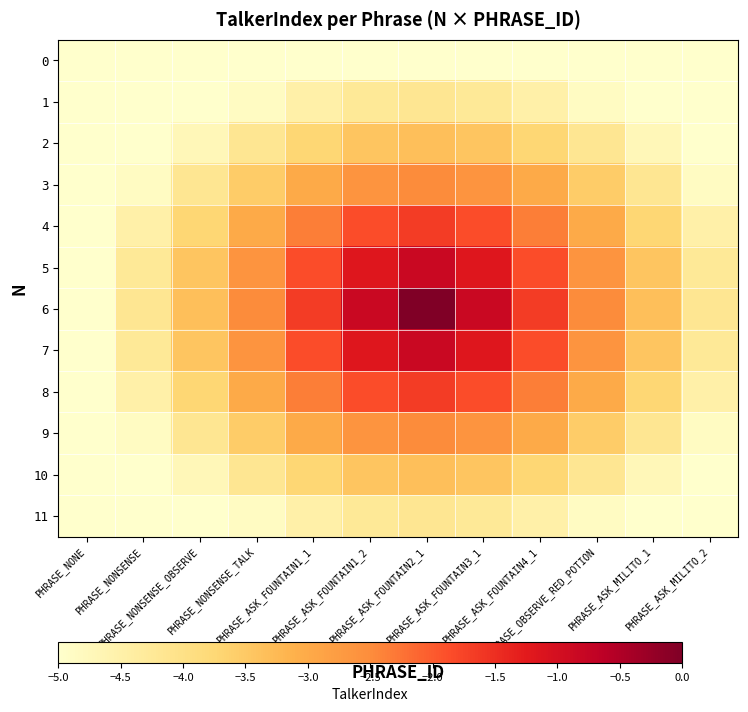

Reading left to right, extract all data points from this chart.

0: PHRASE_NONE=-7.1	PHRASE_NONSENSE=-6.5	PHRASE_NONSENSE_OBSERVE=-6.0	PHRASE_NONSENSE_TALK=-5.6	PHRASE_ASK_FOUNTAIN1_1=-5.3	PHRASE_ASK_FOUNTAIN1_2=-5.1	PHRASE_ASK_FOUNTAIN2_1=-5.0	PHRASE_ASK_FOUNTAIN3_1=-5.1	PHRASE_ASK_FOUNTAIN4_1=-5.3	PHRASE_OBSERVE_RED_POTION=-5.6	PHRASE_ASK_MILITO_1=-6.0	PHRASE_ASK_MILITO_2=-6.5
1: PHRASE_NONE=-6.5	PHRASE_NONSENSE=-5.9	PHRASE_NONSENSE_OBSERVE=-5.3	PHRASE_NONSENSE_TALK=-4.9	PHRASE_ASK_FOUNTAIN1_1=-4.5	PHRASE_ASK_FOUNTAIN1_2=-4.2	PHRASE_ASK_FOUNTAIN2_1=-4.2	PHRASE_ASK_FOUNTAIN3_1=-4.2	PHRASE_ASK_FOUNTAIN4_1=-4.5	PHRASE_OBSERVE_RED_POTION=-4.9	PHRASE_ASK_MILITO_1=-5.3	PHRASE_ASK_MILITO_2=-5.9
2: PHRASE_NONE=-6.0	PHRASE_NONSENSE=-5.3	PHRASE_NONSENSE_OBSERVE=-4.7	PHRASE_NONSENSE_TALK=-4.2	PHRASE_ASK_FOUNTAIN1_1=-3.7	PHRASE_ASK_FOUNTAIN1_2=-3.4	PHRASE_ASK_FOUNTAIN2_1=-3.3	PHRASE_ASK_FOUNTAIN3_1=-3.4	PHRASE_ASK_FOUNTAIN4_1=-3.7	PHRASE_OBSERVE_RED_POTION=-4.2	PHRASE_ASK_MILITO_1=-4.7	PHRASE_ASK_MILITO_2=-5.3
3: PHRASE_NONE=-5.6	PHRASE_NONSENSE=-4.9	PHRASE_NONSENSE_OBSERVE=-4.2	PHRASE_NONSENSE_TALK=-3.5	PHRASE_ASK_FOUNTAIN1_1=-3.0	PHRASE_ASK_FOUNTAIN1_2=-2.6	PHRASE_ASK_FOUNTAIN2_1=-2.5	PHRASE_ASK_FOUNTAIN3_1=-2.6	PHRASE_ASK_FOUNTAIN4_1=-3.0	PHRASE_OBSERVE_RED_POTION=-3.5	PHRASE_ASK_MILITO_1=-4.2	PHRASE_ASK_MILITO_2=-4.9
4: PHRASE_NONE=-5.3	PHRASE_NONSENSE=-4.5	PHRASE_NONSENSE_OBSERVE=-3.7	PHRASE_NONSENSE_TALK=-3.0	PHRASE_ASK_FOUNTAIN1_1=-2.4	PHRASE_ASK_FOUNTAIN1_2=-1.9	PHRASE_ASK_FOUNTAIN2_1=-1.7	PHRASE_ASK_FOUNTAIN3_1=-1.9	PHRASE_ASK_FOUNTAIN4_1=-2.4	PHRASE_OBSERVE_RED_POTION=-3.0	PHRASE_ASK_MILITO_1=-3.7	PHRASE_ASK_MILITO_2=-4.5
5: PHRASE_NONE=-5.1	PHRASE_NONSENSE=-4.2	PHRASE_NONSENSE_OBSERVE=-3.4	PHRASE_NONSENSE_TALK=-2.6	PHRASE_ASK_FOUNTAIN1_1=-1.9	PHRASE_ASK_FOUNTAIN1_2=-1.2	PHRASE_ASK_FOUNTAIN2_1=-0.8	PHRASE_ASK_FOUNTAIN3_1=-1.2	PHRASE_ASK_FOUNTAIN4_1=-1.9	PHRASE_OBSERVE_RED_POTION=-2.6	PHRASE_ASK_MILITO_1=-3.4	PHRASE_ASK_MILITO_2=-4.2
6: PHRASE_NONE=-5.0	PHRASE_NONSENSE=-4.2	PHRASE_NONSENSE_OBSERVE=-3.3	PHRASE_NONSENSE_TALK=-2.5	PHRASE_ASK_FOUNTAIN1_1=-1.7	PHRASE_ASK_FOUNTAIN1_2=-0.8	PHRASE_ASK_FOUNTAIN2_1=0.0	PHRASE_ASK_FOUNTAIN3_1=-0.8	PHRASE_ASK_FOUNTAIN4_1=-1.7	PHRASE_OBSERVE_RED_POTION=-2.5	PHRASE_ASK_MILITO_1=-3.3	PHRASE_ASK_MILITO_2=-4.2
7: PHRASE_NONE=-5.1	PHRASE_NONSENSE=-4.2	PHRASE_NONSENSE_OBSERVE=-3.4	PHRASE_NONSENSE_TALK=-2.6	PHRASE_ASK_FOUNTAIN1_1=-1.9	PHRASE_ASK_FOUNTAIN1_2=-1.2	PHRASE_ASK_FOUNTAIN2_1=-0.8	PHRASE_ASK_FOUNTAIN3_1=-1.2	PHRASE_ASK_FOUNTAIN4_1=-1.9	PHRASE_OBSERVE_RED_POTION=-2.6	PHRASE_ASK_MILITO_1=-3.4	PHRASE_ASK_MILITO_2=-4.2
8: PHRASE_NONE=-5.3	PHRASE_NONSENSE=-4.5	PHRASE_NONSENSE_OBSERVE=-3.7	PHRASE_NONSENSE_TALK=-3.0	PHRASE_ASK_FOUNTAIN1_1=-2.4	PHRASE_ASK_FOUNTAIN1_2=-1.9	PHRASE_ASK_FOUNTAIN2_1=-1.7	PHRASE_ASK_FOUNTAIN3_1=-1.9	PHRASE_ASK_FOUNTAIN4_1=-2.4	PHRASE_OBSERVE_RED_POTION=-3.0	PHRASE_ASK_MILITO_1=-3.7	PHRASE_ASK_MILITO_2=-4.5
9: PHRASE_NONE=-5.6	PHRASE_NONSENSE=-4.9	PHRASE_NONSENSE_OBSERVE=-4.2	PHRASE_NONSENSE_TALK=-3.5	PHRASE_ASK_FOUNTAIN1_1=-3.0	PHRASE_ASK_FOUNTAIN1_2=-2.6	PHRASE_ASK_FOUNTAIN2_1=-2.5	PHRASE_ASK_FOUNTAIN3_1=-2.6	PHRASE_ASK_FOUNTAIN4_1=-3.0	PHRASE_OBSERVE_RED_POTION=-3.5	PHRASE_ASK_MILITO_1=-4.2	PHRASE_ASK_MILITO_2=-4.9
10: PHRASE_NONE=-6.0	PHRASE_NONSENSE=-5.3	PHRASE_NONSENSE_OBSERVE=-4.7	PHRASE_NONSENSE_TALK=-4.2	PHRASE_ASK_FOUNTAIN1_1=-3.7	PHRASE_ASK_FOUNTAIN1_2=-3.4	PHRASE_ASK_FOUNTAIN2_1=-3.3	PHRASE_ASK_FOUNTAIN3_1=-3.4	PHRASE_ASK_FOUNTAIN4_1=-3.7	PHRASE_OBSERVE_RED_POTION=-4.2	PHRASE_ASK_MILITO_1=-4.7	PHRASE_ASK_MILITO_2=-5.3
11: PHRASE_NONE=-6.5	PHRASE_NONSENSE=-5.9	PHRASE_NONSENSE_OBSERVE=-5.3	PHRASE_NONSENSE_TALK=-4.9	PHRASE_ASK_FOUNTAIN1_1=-4.5	PHRASE_ASK_FOUNTAIN1_2=-4.2	PHRASE_ASK_FOUNTAIN2_1=-4.2	PHRASE_ASK_FOUNTAIN3_1=-4.2	PHRASE_ASK_FOUNTAIN4_1=-4.5	PHRASE_OBSERVE_RED_POTION=-4.9	PHRASE_ASK_MILITO_1=-5.3	PHRASE_ASK_MILITO_2=-5.9